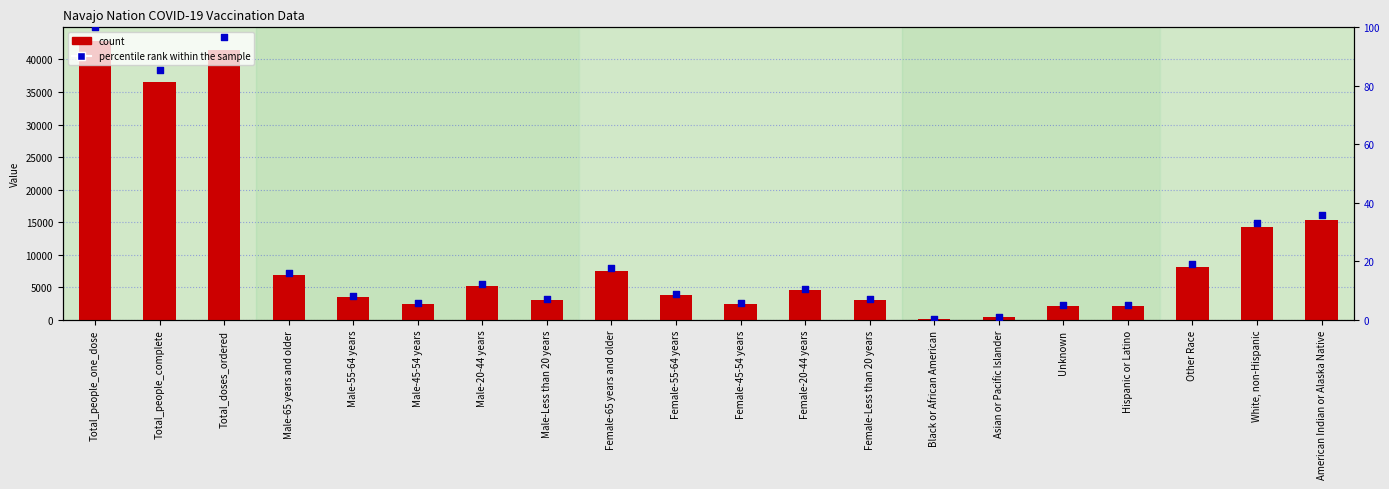

What are all the series names shown in the legend?

count, percentile rank within the sample